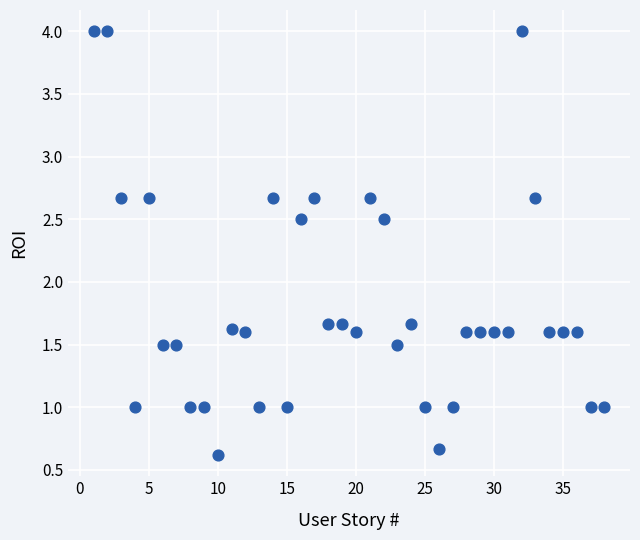

What is the range of Y values (max minus min)?

3.4